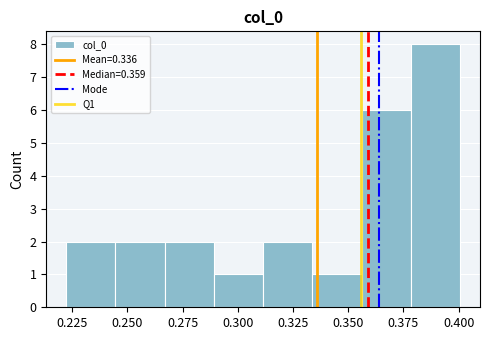

What is the height of the bar covering 0.265 to 0.290 on the x-axis? Neither the bar edges nor the heights are printed on the chart, so give them approximately, as read against the axes.

2